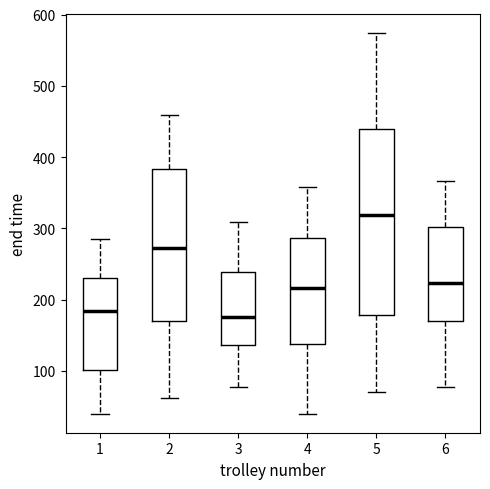

Reading left to right, transcribe this box plot: for each box, give where its median line is, the range the box spans, and where its two whiskers end, as read against the y-axis. The values are not printed on the chart, so give them approximately, as read against the axis.

1: median 180, box 100 to 230, whiskers 40 to 290
2: median 270, box 170 to 380, whiskers 60 to 460
3: median 180, box 140 to 240, whiskers 80 to 310
4: median 220, box 140 to 290, whiskers 40 to 360
5: median 320, box 180 to 440, whiskers 70 to 570
6: median 220, box 170 to 300, whiskers 80 to 370